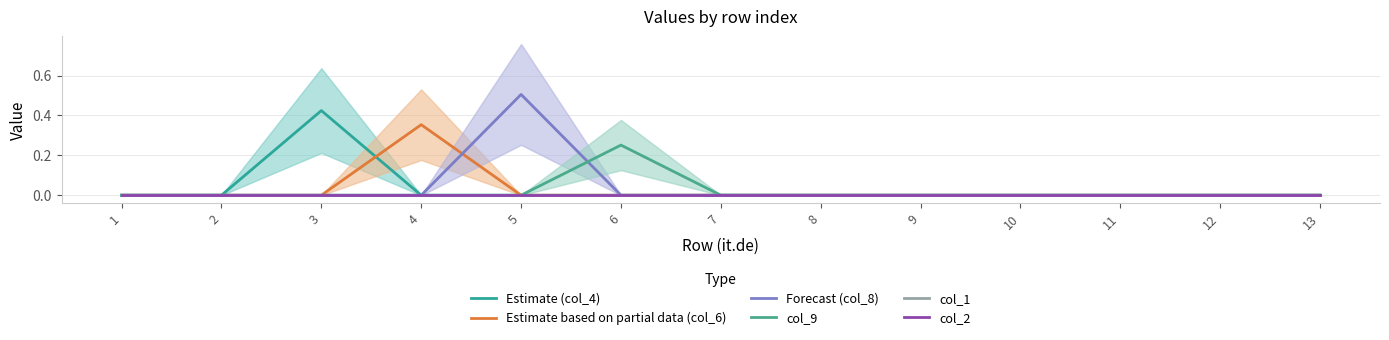

Between 12 and 2, which is larger?

12